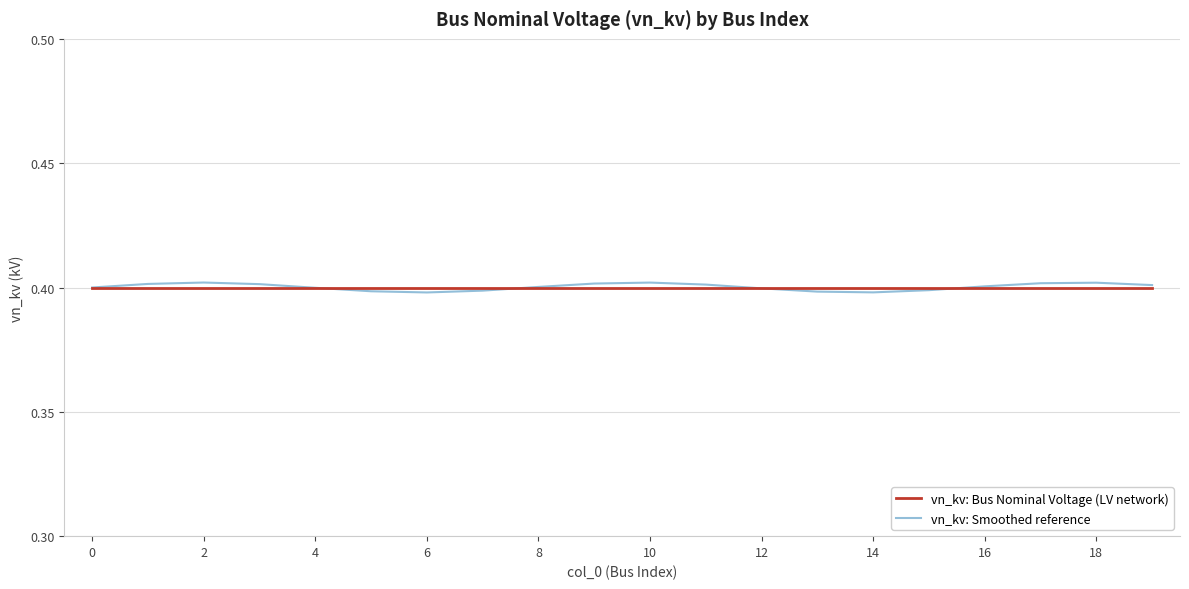

What is the maximum value for vn_kv: Smoothed reference?

0.4